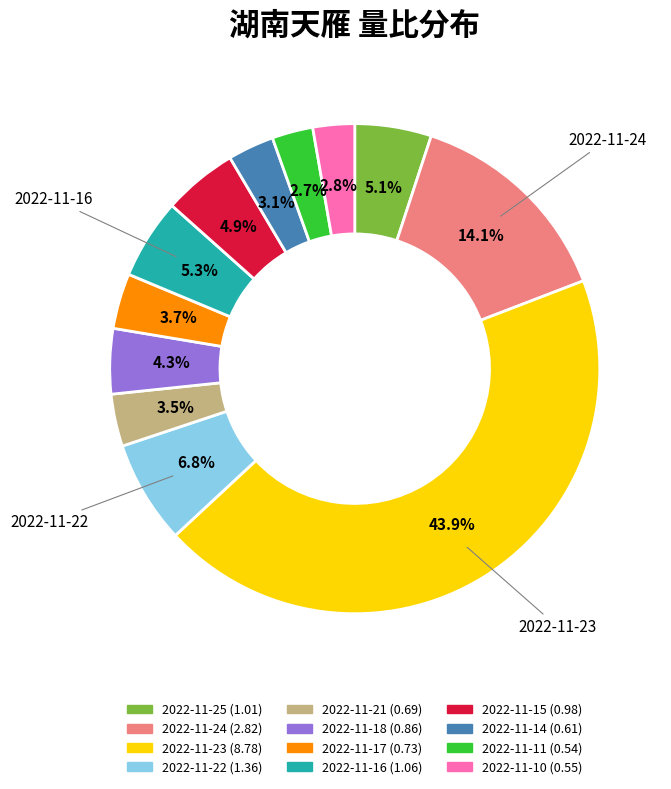

The 2022-11-17 slice represents 16% of the pie. True or false?

False